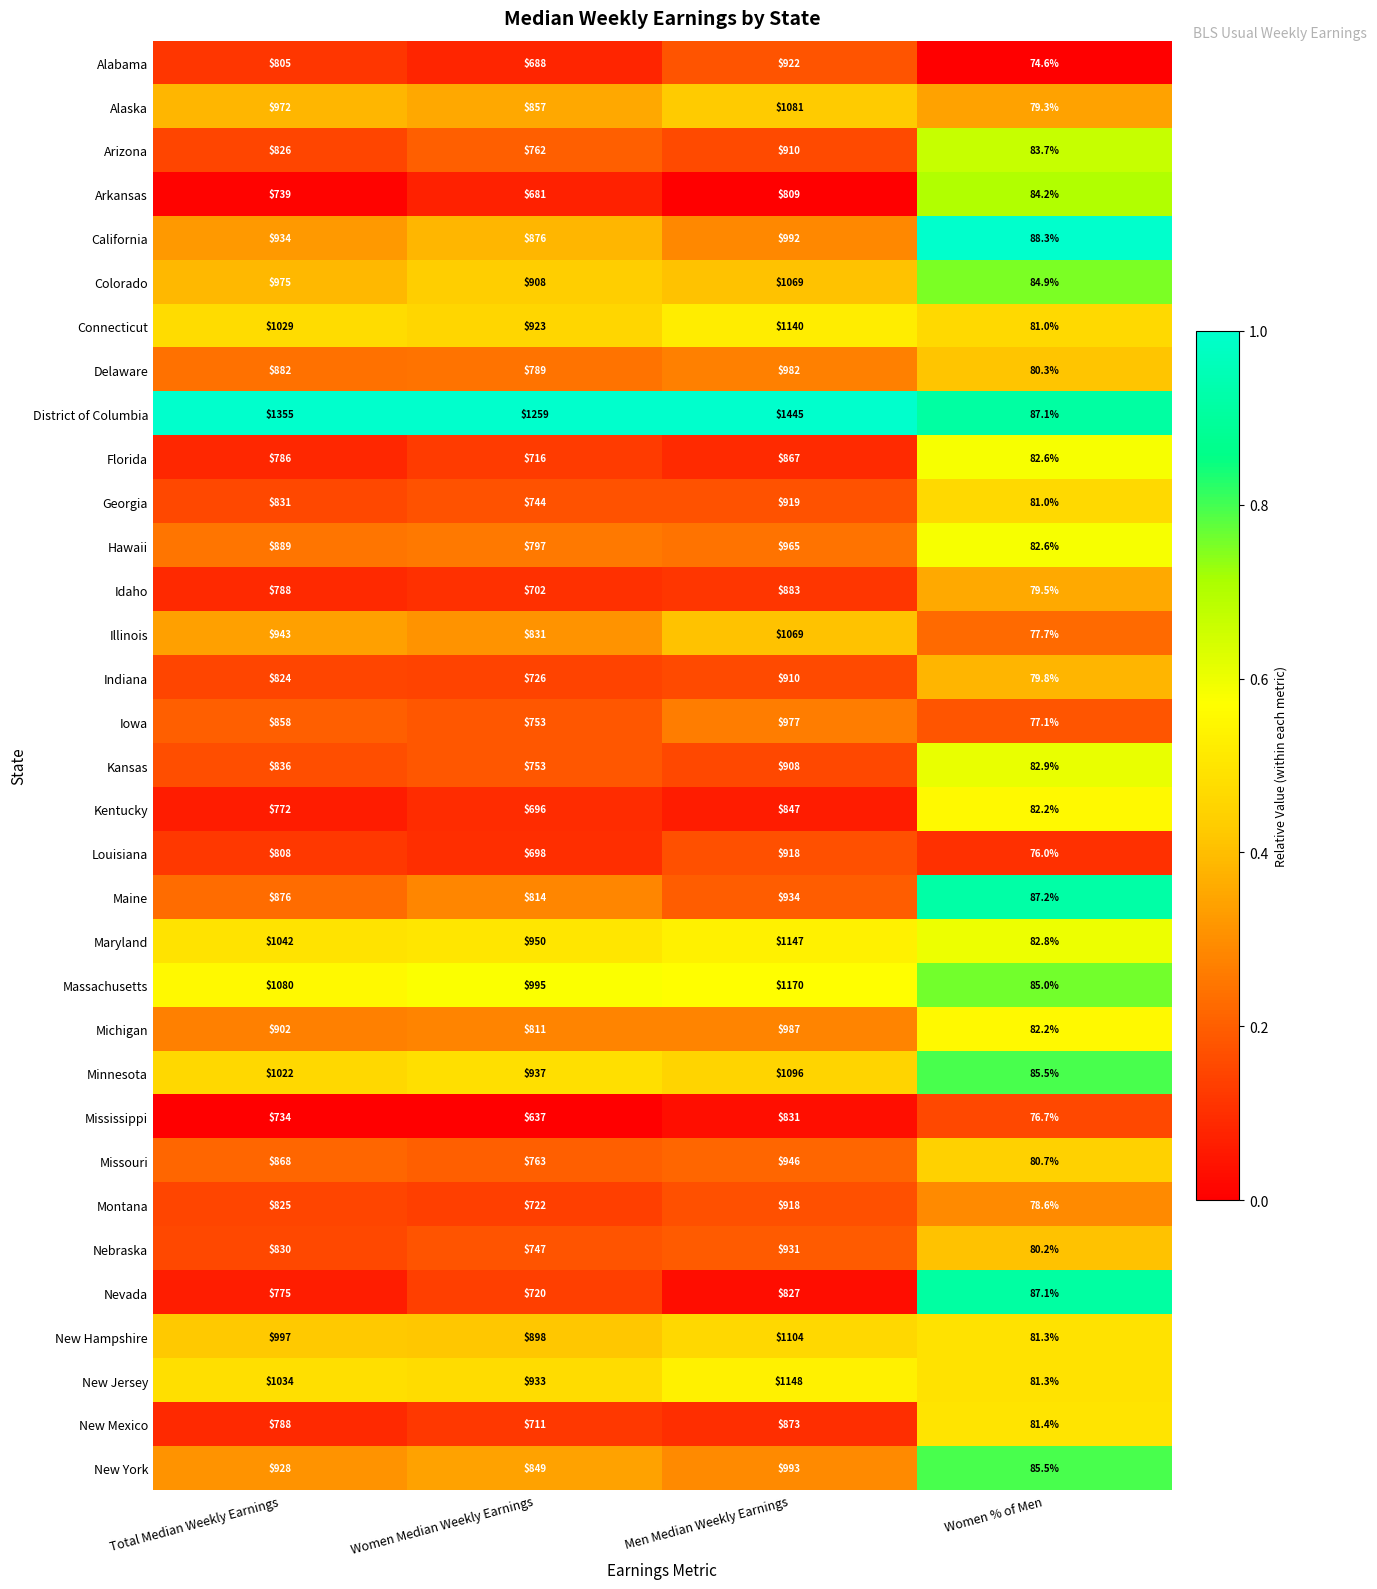

Which series has the largest total across all categories?

District of Columbia